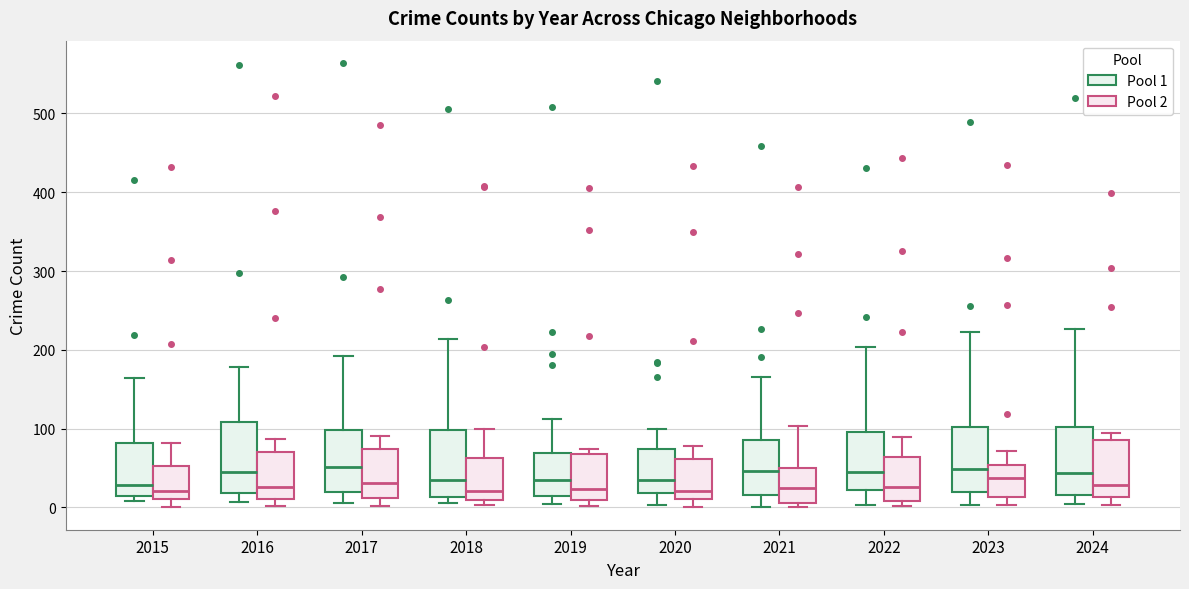

Reading left to right, read every box against the y-axis: the position of its median line, the range the box covers, and the ends of its whiskers. The values are not printed on the chart, so give them approximately, as read against the axis.

2015 (Pool 1): median 30, box 10 to 80, whiskers 10 (just below the box's lower edge) to 160
2015 (Pool 2): median 20, box 10 to 50, whiskers 0 to 80
2016 (Pool 1): median 40, box 20 to 110, whiskers 10 to 180
2016 (Pool 2): median 30, box 10 to 70, whiskers 0 to 90
2017 (Pool 1): median 50, box 20 to 100, whiskers 10 to 190
2017 (Pool 2): median 30, box 10 to 70, whiskers 0 to 90
2018 (Pool 1): median 40, box 10 to 100, whiskers 10 (just below the box's lower edge) to 210
2018 (Pool 2): median 20, box 10 to 60, whiskers 0 to 100
2019 (Pool 1): median 40, box 10 to 70, whiskers 10 (just below the box's lower edge) to 110
2019 (Pool 2): median 20, box 10 to 70, whiskers 0 to 70 (just above the box's upper edge)
2020 (Pool 1): median 30, box 20 to 70, whiskers 0 to 100
2020 (Pool 2): median 20, box 10 to 60, whiskers 0 to 80
2021 (Pool 1): median 50, box 20 to 90, whiskers 0 to 170
2021 (Pool 2): median 30, box 10 to 50, whiskers 0 to 100
2022 (Pool 1): median 50, box 20 to 100, whiskers 0 to 200
2022 (Pool 2): median 30, box 10 to 60, whiskers 0 to 90
2023 (Pool 1): median 50, box 20 to 100, whiskers 0 to 220
2023 (Pool 2): median 40, box 10 to 50, whiskers 0 to 70
2024 (Pool 1): median 40, box 20 to 100, whiskers 0 to 230
2024 (Pool 2): median 30, box 10 to 90, whiskers 0 to 100